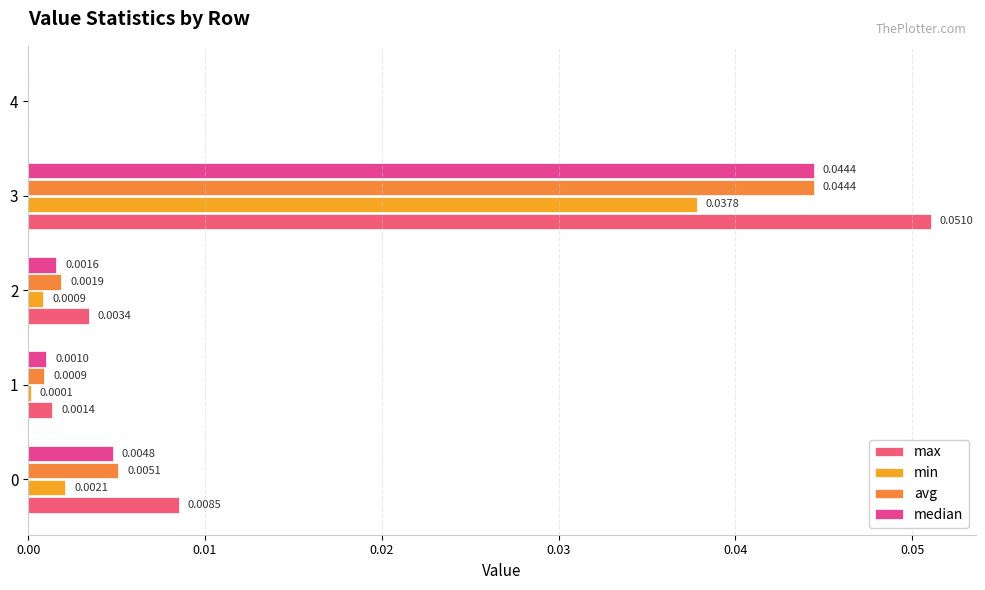

How many distinct data groups are displayed?

4